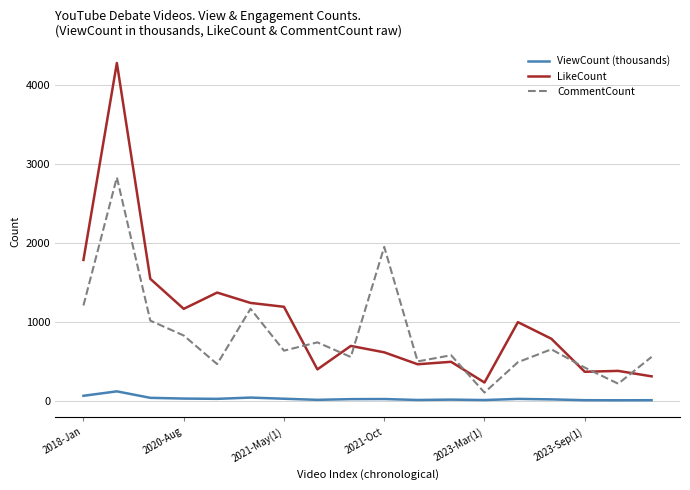

True or false: LikeCount has more than 1 interior local peaks.

True